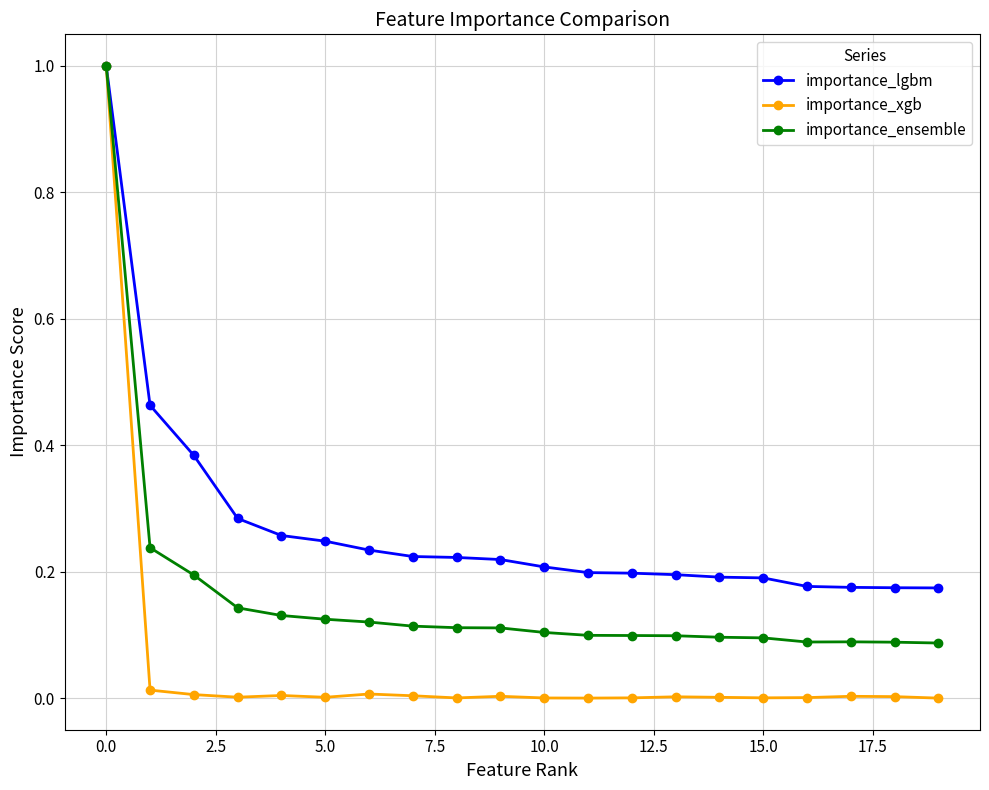

Which series has the largest range (max minus min)?

importance_xgb